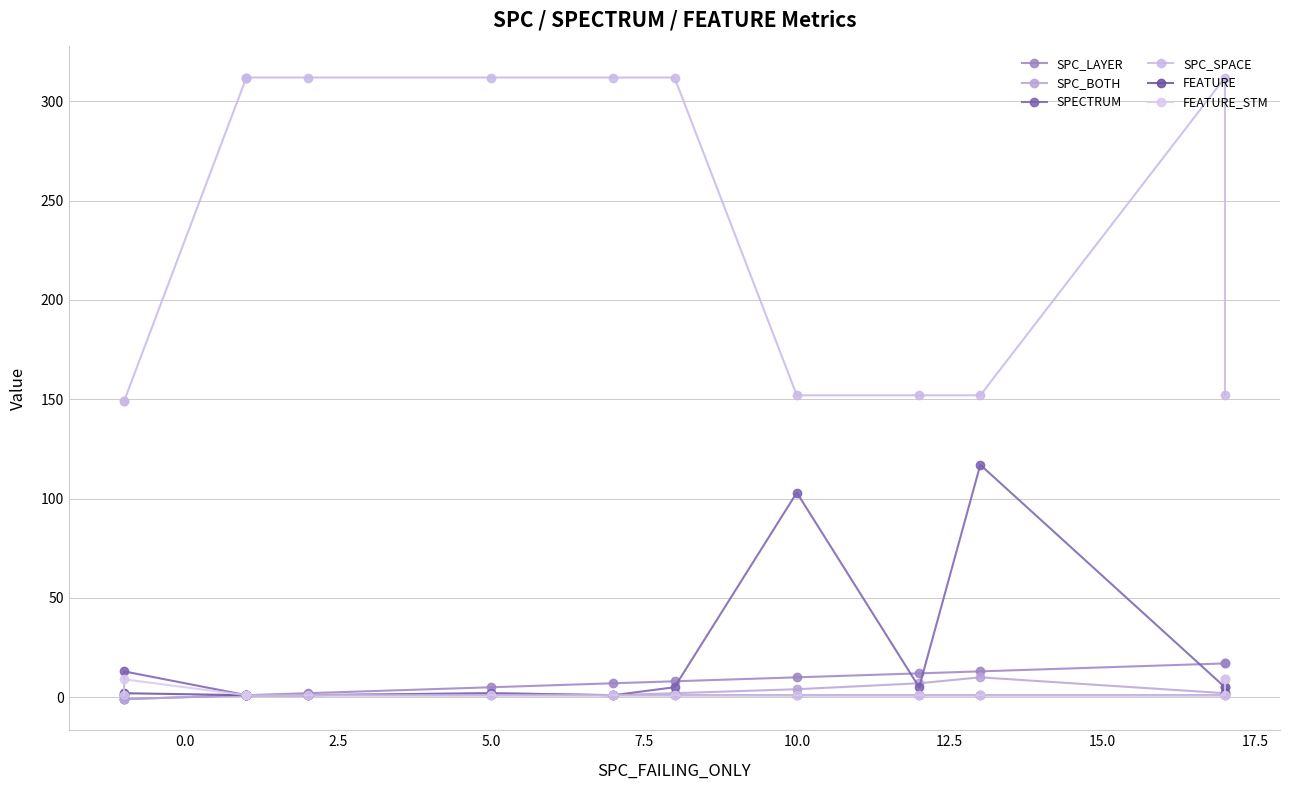

True or false: FEATURE and SPECTRUM cross at least once.

False